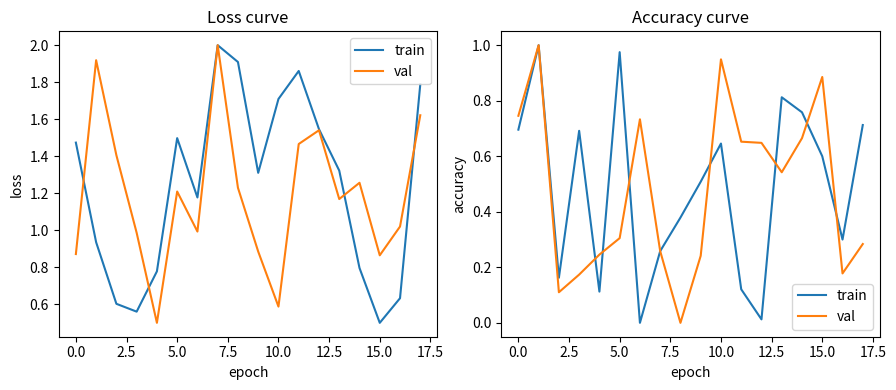

Reading left to right, extract all data points from this chart.

train: 0.7	1.0	0.2	0.7	0.1	1.0	0.0	0.3	0.4	0.5	0.6	0.1	0.0	0.8	0.8	0.6	0.3	0.7
val: 0.7	1.0	0.1	0.2	0.2	0.3	0.7	0.3	0.0	0.2	0.9	0.7	0.6	0.5	0.7	0.9	0.2	0.3